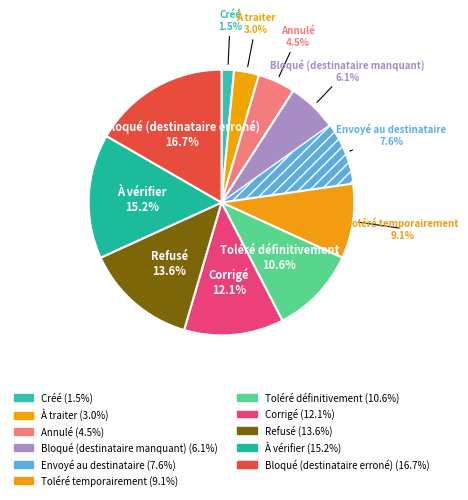

To the nearest percent, what is the difference between the Envoyé au destinataire and Créé slice percentages?

6%